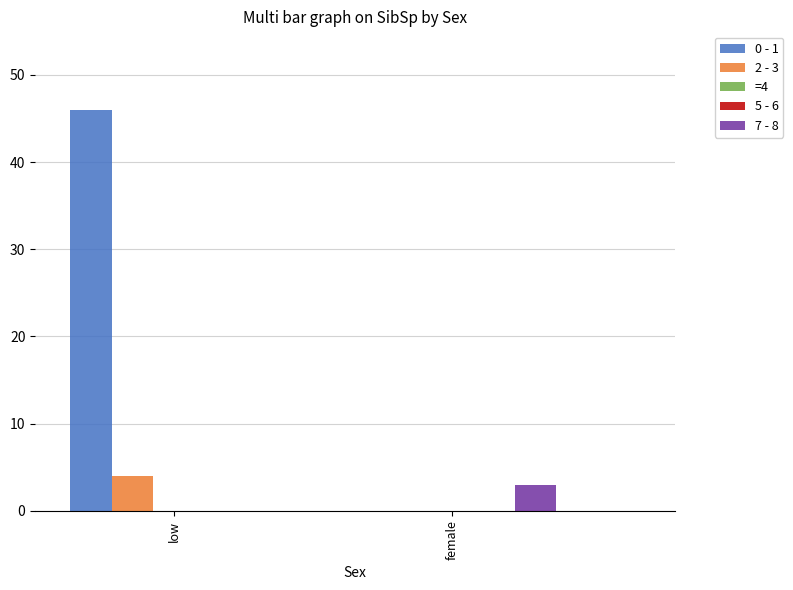

What is the difference between the maximum and minimum values in the 7 - 8 series?

3